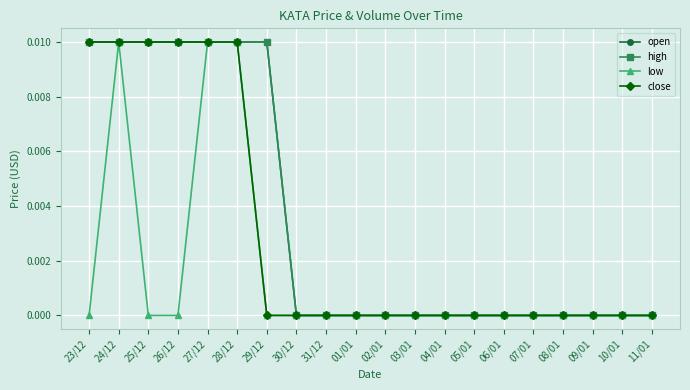

Is this an area chart (filled region under the line)?

No